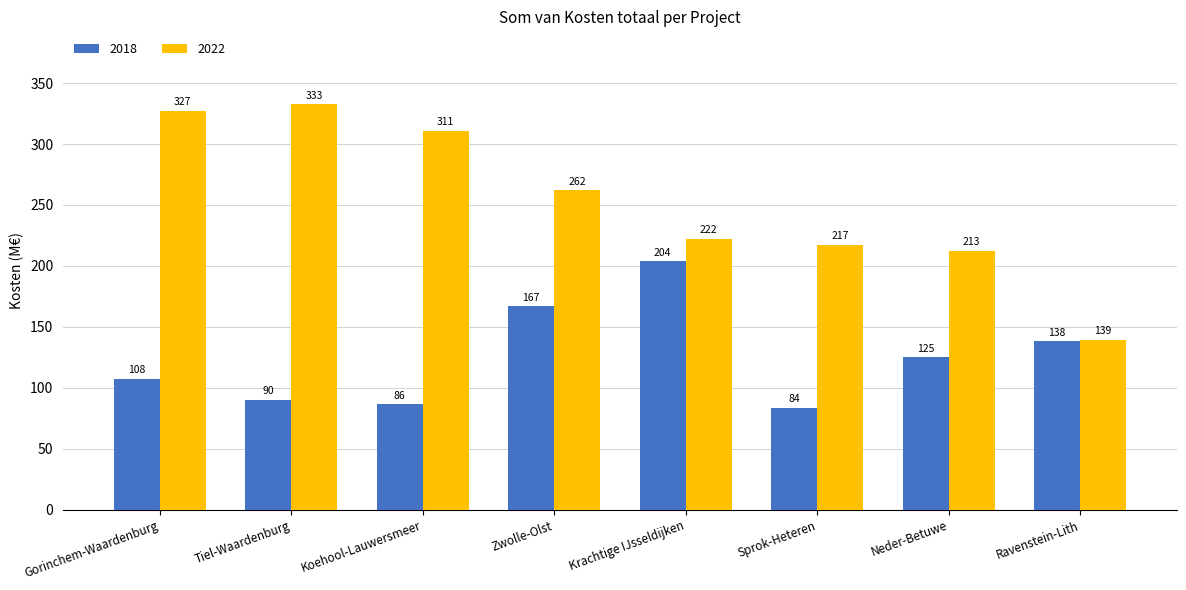

The 2018 series shows 90.0 at Tiel-Waardenburg. True or false?

True